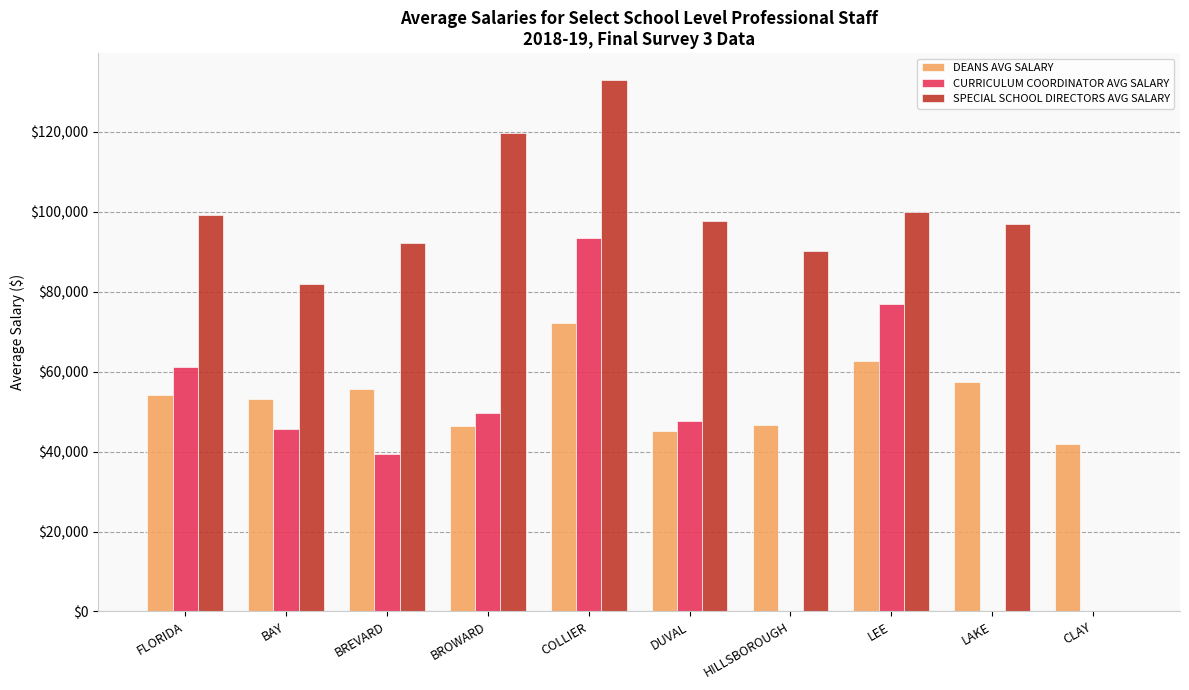

What is the total value across all series at BROWARD?

215671.4